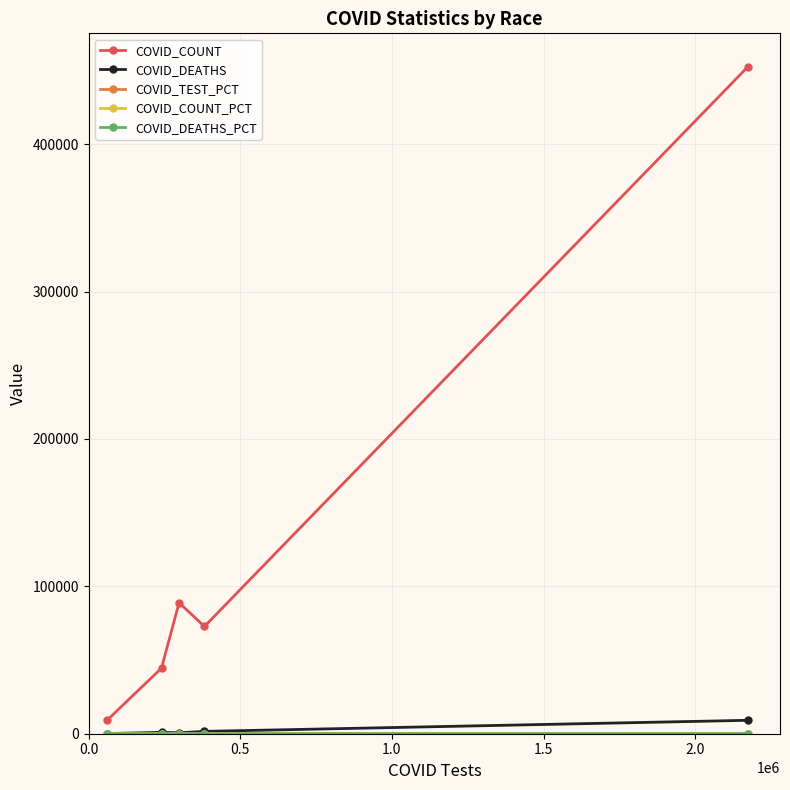

Which series has the largest total across all categories?

COVID_COUNT